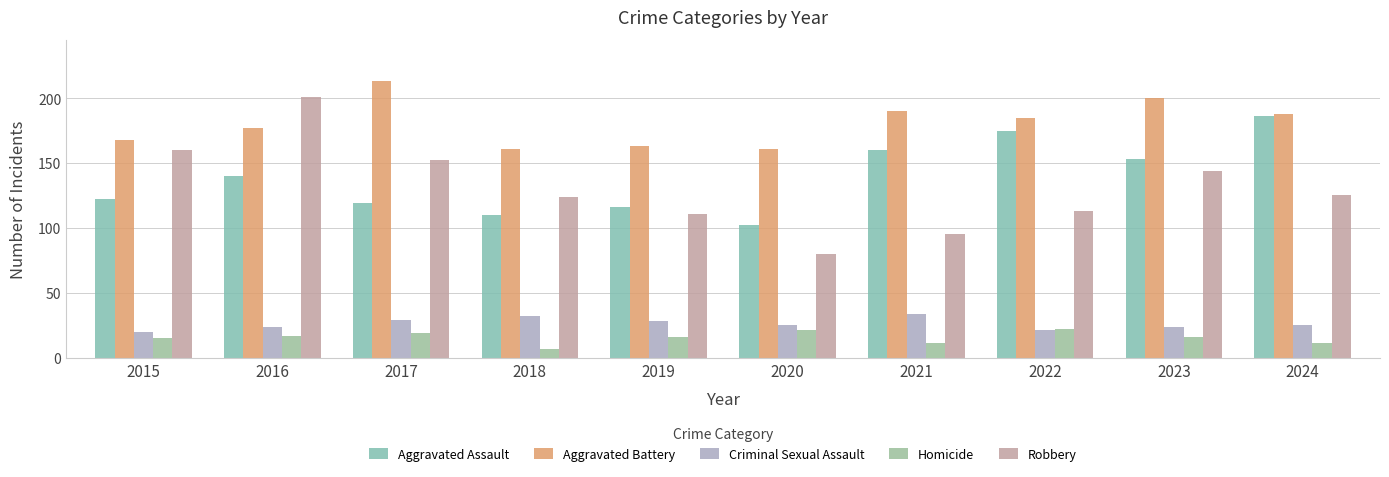

How many bars are there in each group?

5